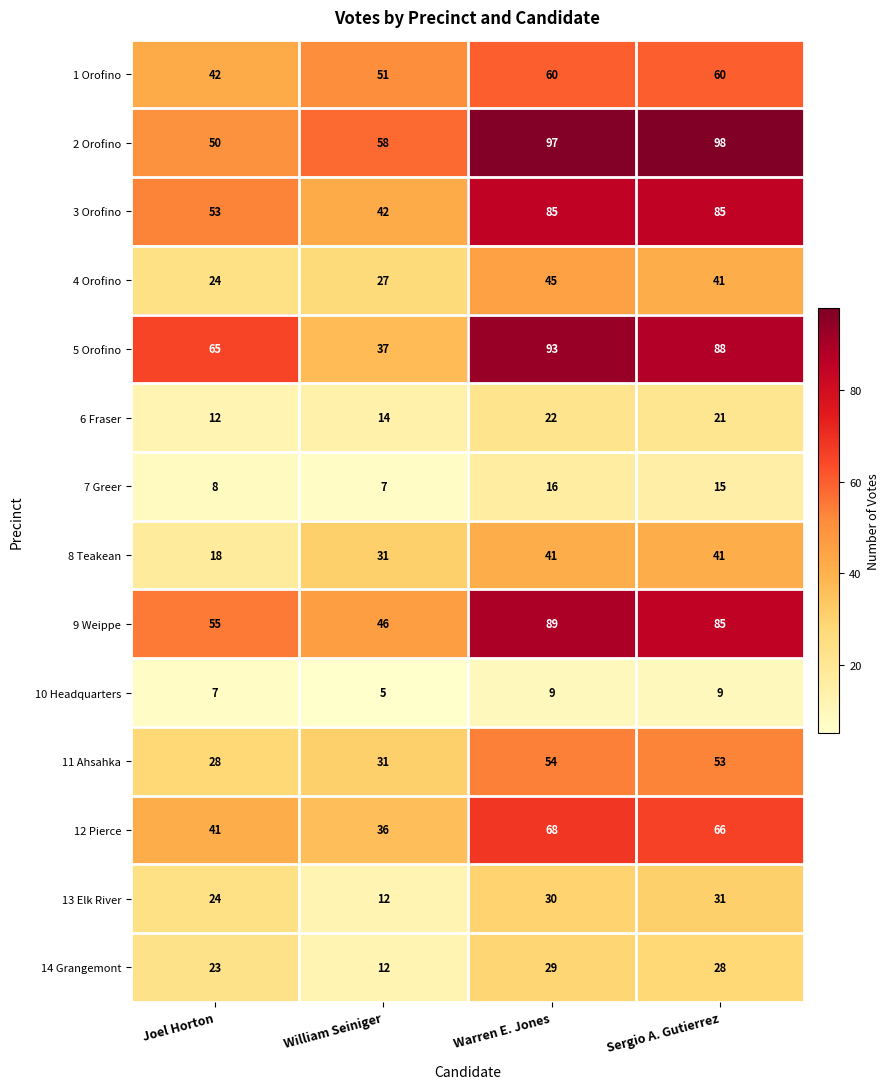

Which label corresponds to the largest value in the chart?

Sergio A. Gutierrez